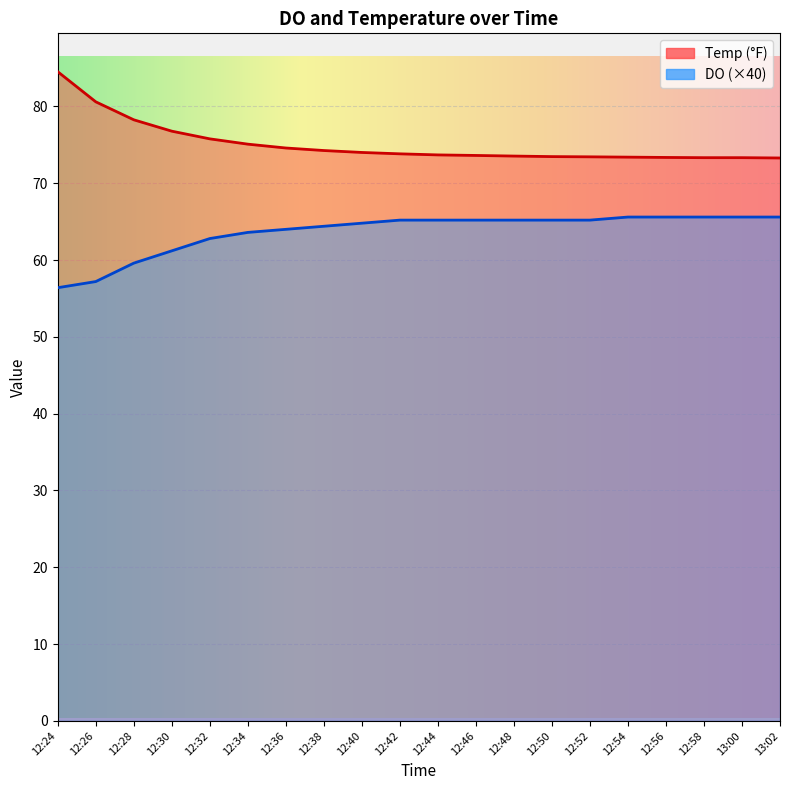

How many distinct data groups are displayed?

2